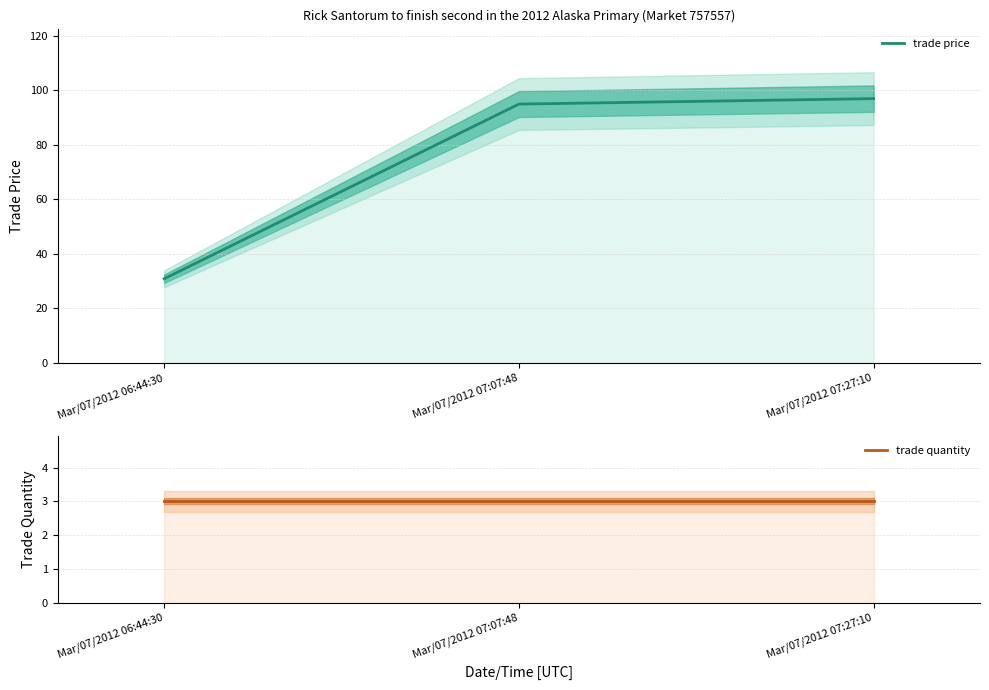

How many lines are shown in the chart?

2